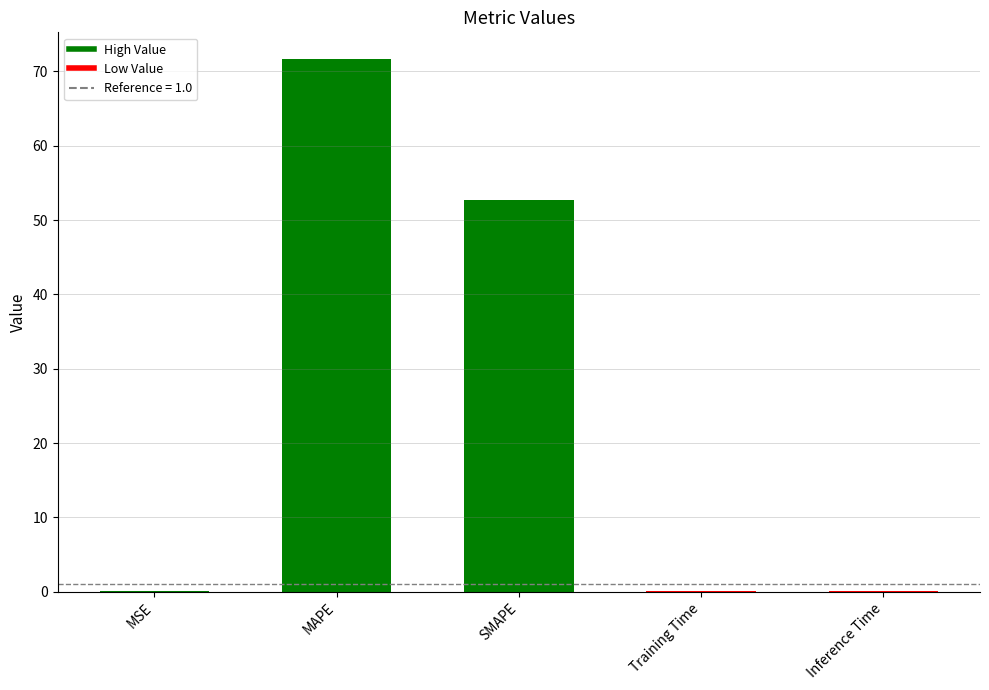

What is the sum of the values at SMAPE and Training Time?

52.8